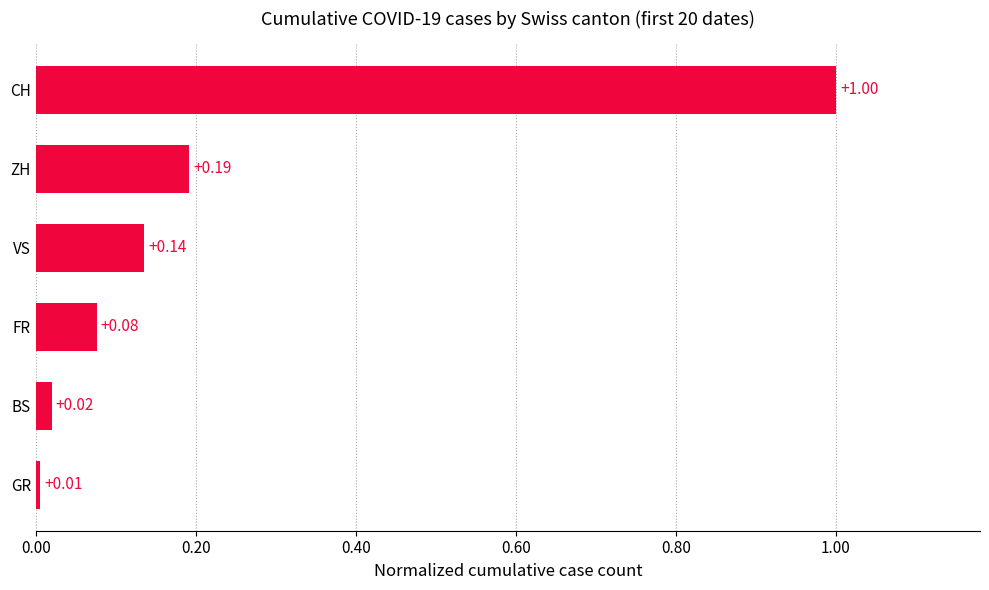

What is the sum of the values at GR and CH?

1.0